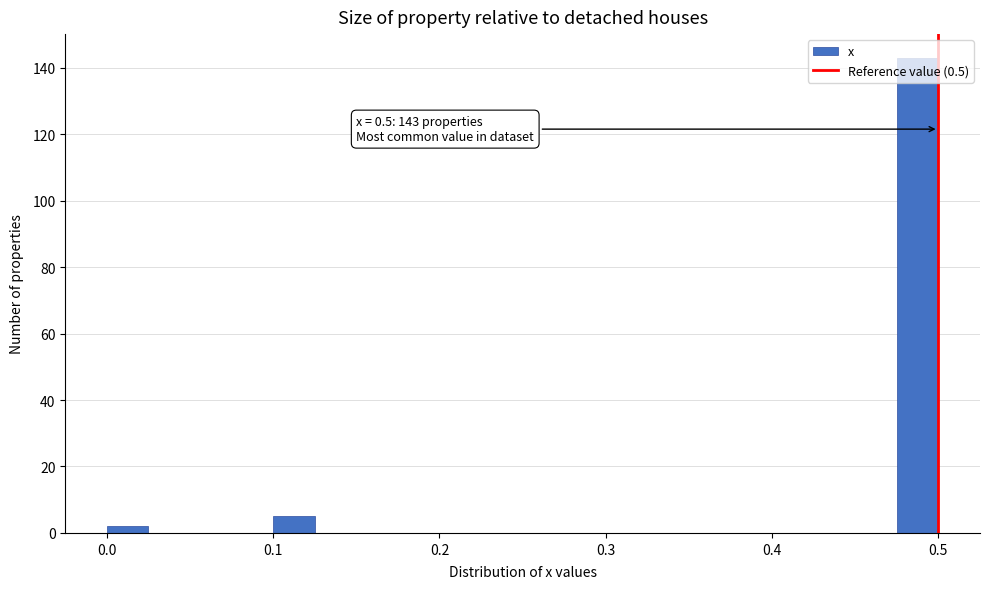

Around what value on the x-axis is the tallest bar? Give the approximate position of its centre, as read against the axis.

0.49